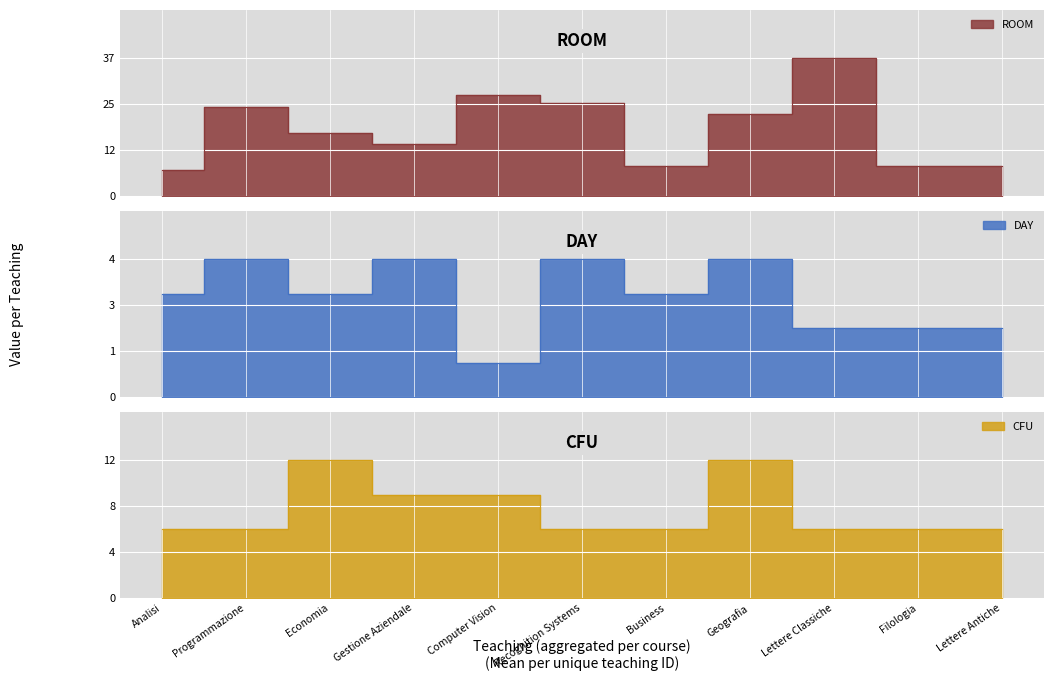

What is the difference between the highest and lowest values at Programmazione?

20